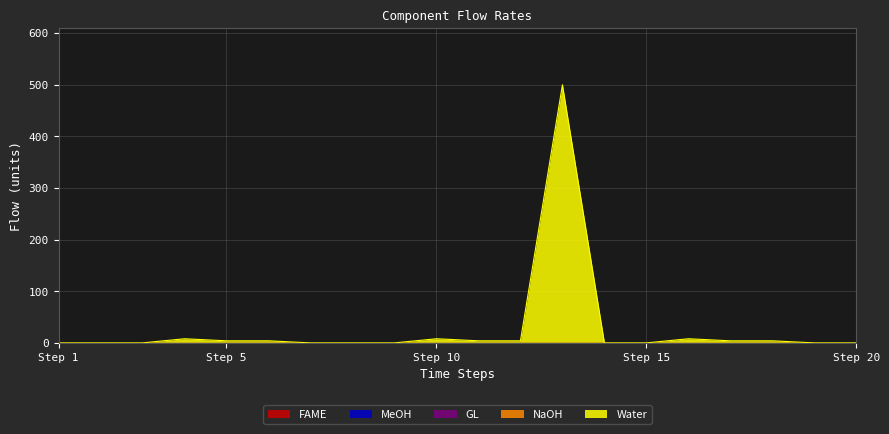

At which label is MeOH closest to 0?

1